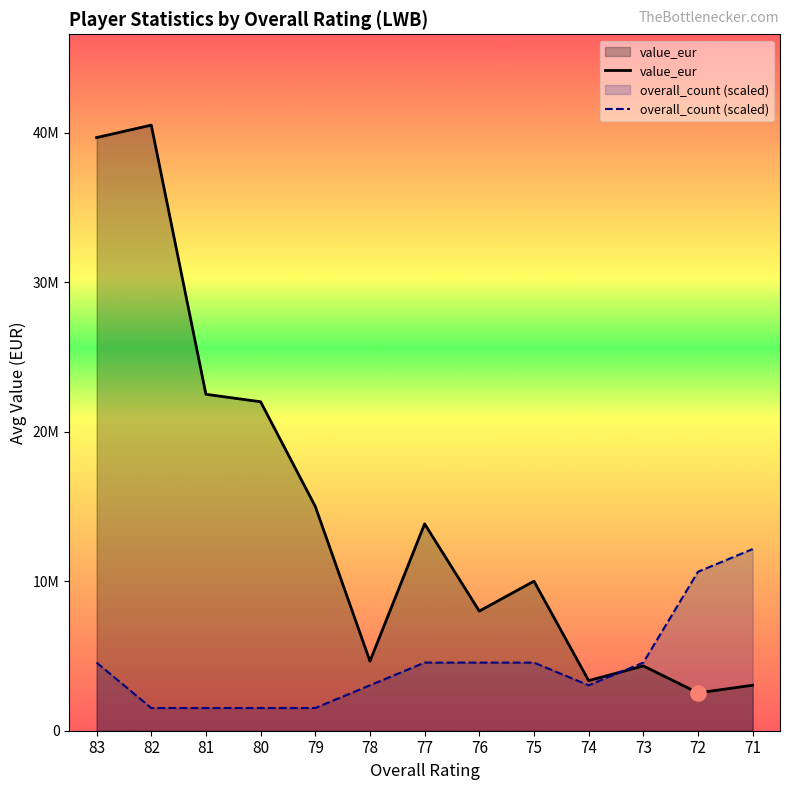

Which series reaches the minimum Y coordinate?

overall_count (scaled)